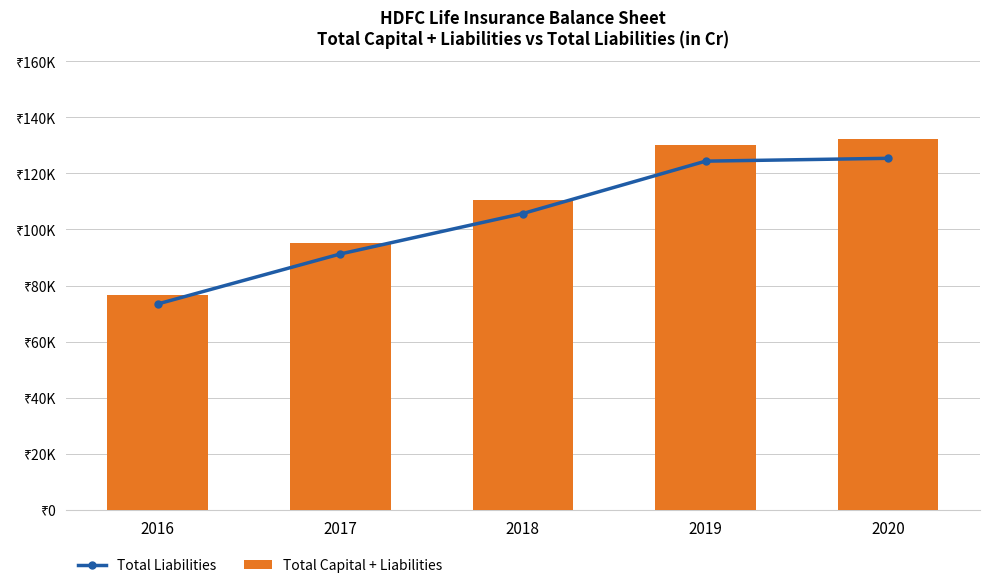

Is it true that Total Capital + Liabilities equals 130005.0 at 2019?

True